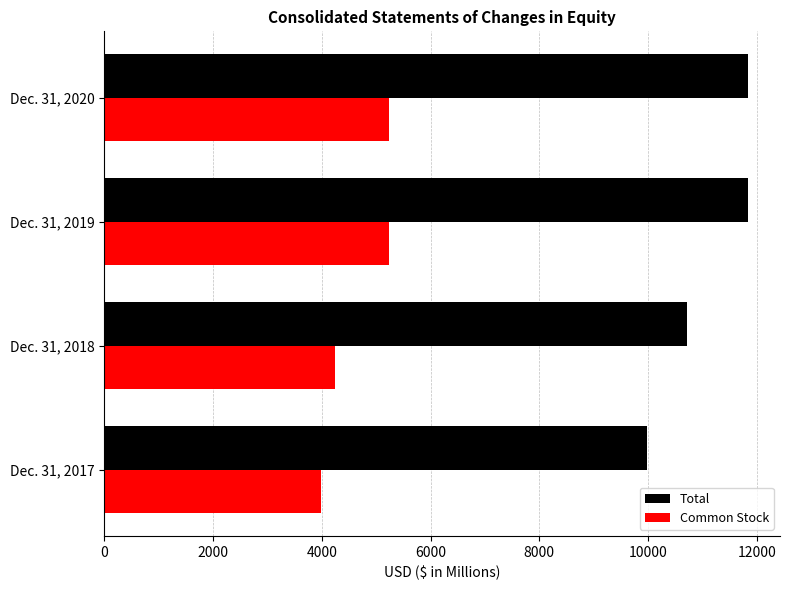

What is the sum of all Total values?

44379